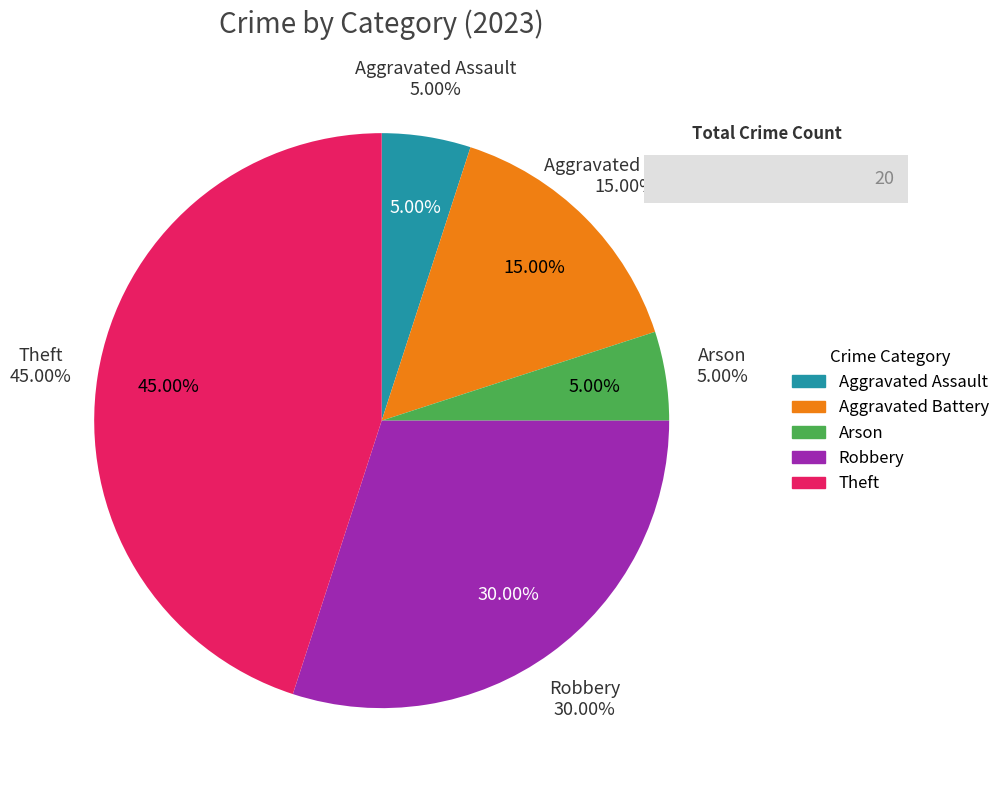

To the nearest percent, what is the difference between the Robbery and Aggravated Assault slice percentages?

25%